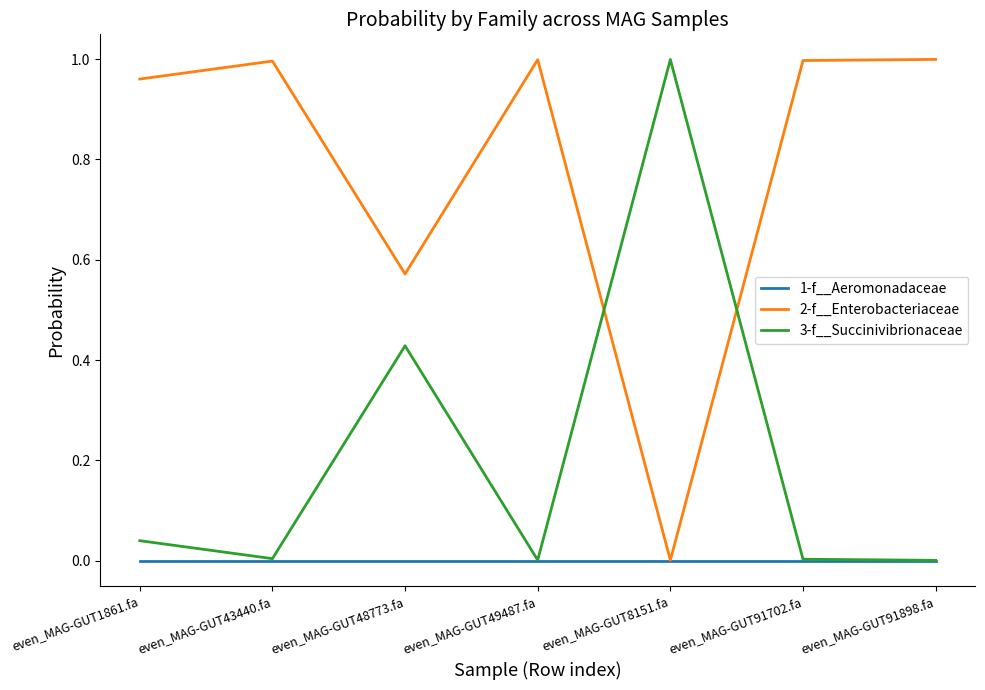

How many intersections are there between 3-f__Succinivibrionaceae and 2-f__Enterobacteriaceae?

2